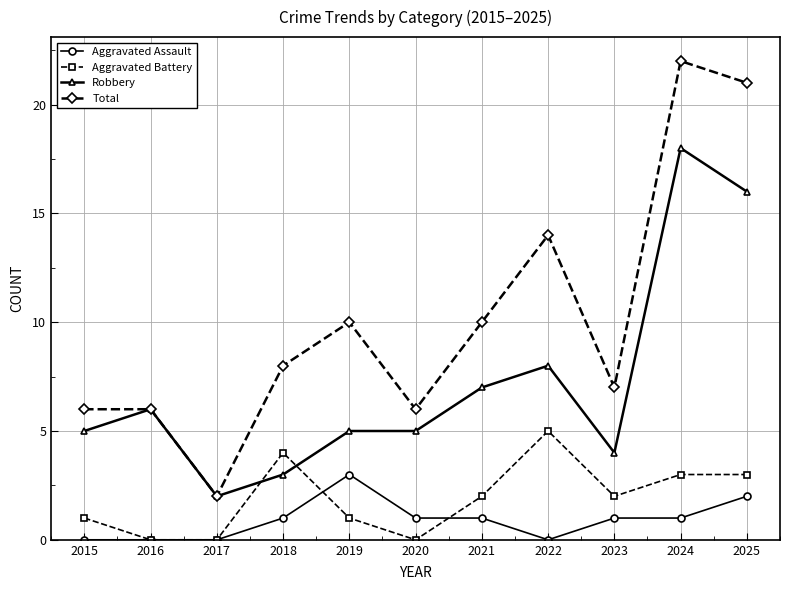

True or false: Aggravated Battery has more than 0 interior local peaks.

True